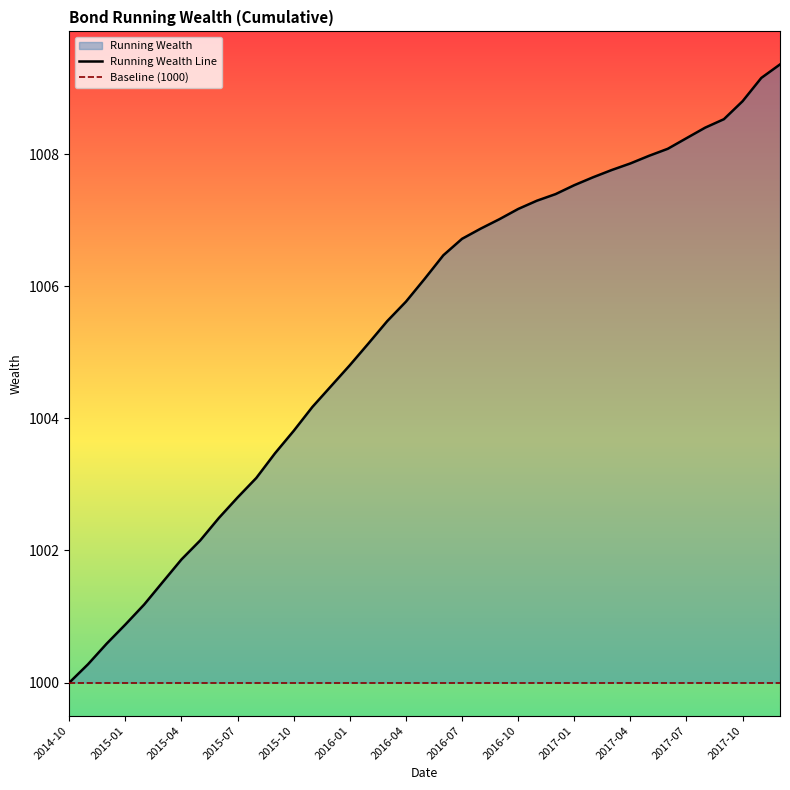

Rank the series by their average value, from highest to lowest.

Running Wealth Line, Baseline (1000)